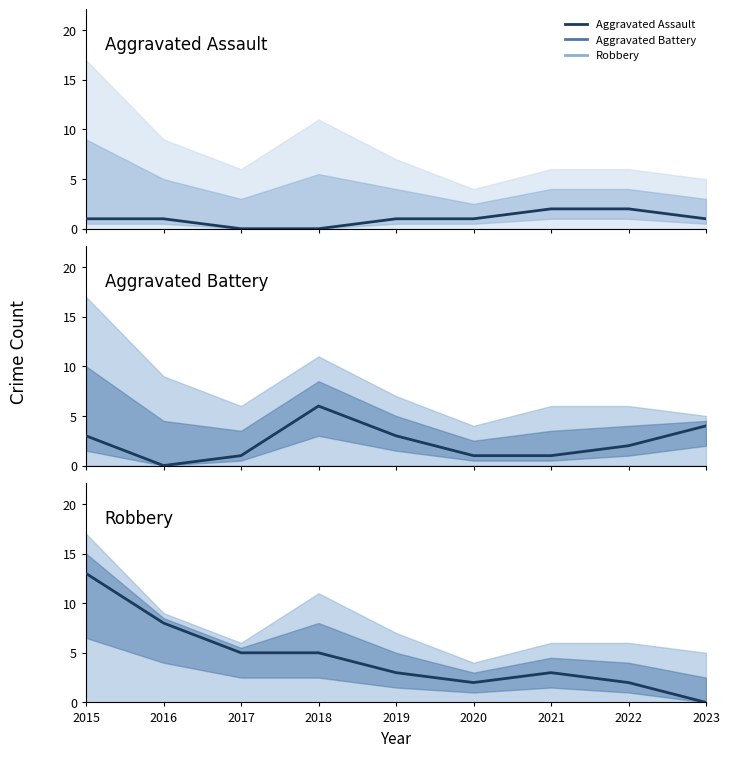

Is the value of Robbery at 2015 greater than the value of Aggravated Assault at 2017?

Yes